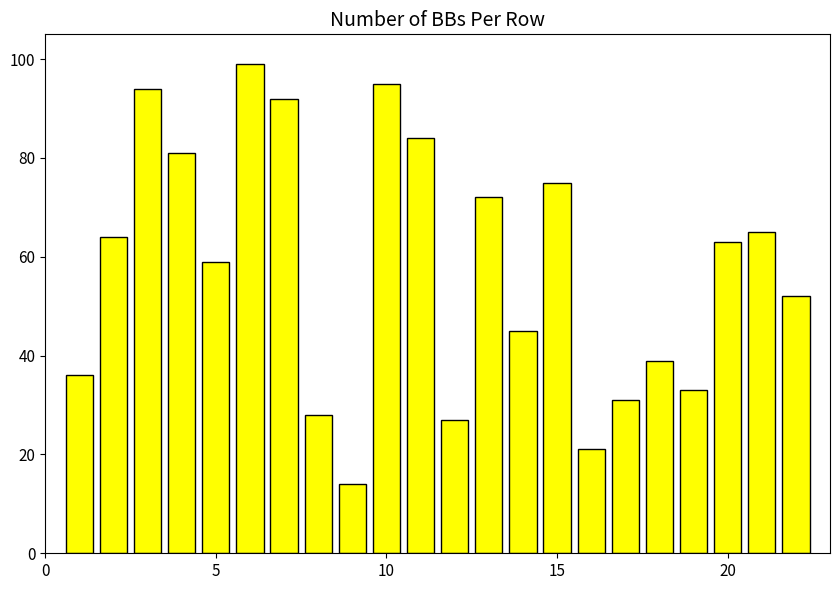

What is the value of the 6th bar from the left?

99